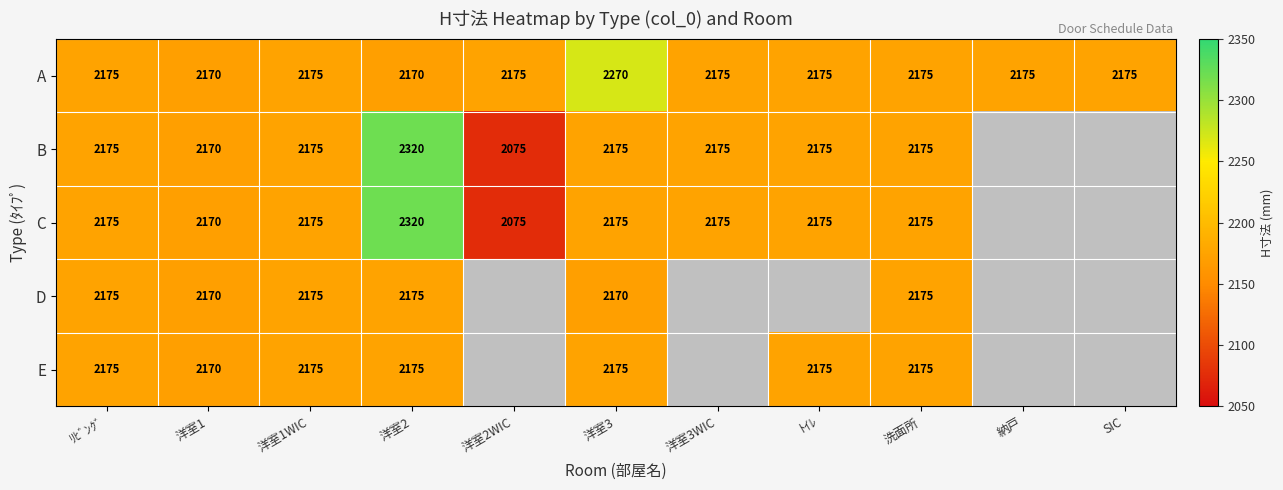

What is the total value across all series at 洋室2?

11160